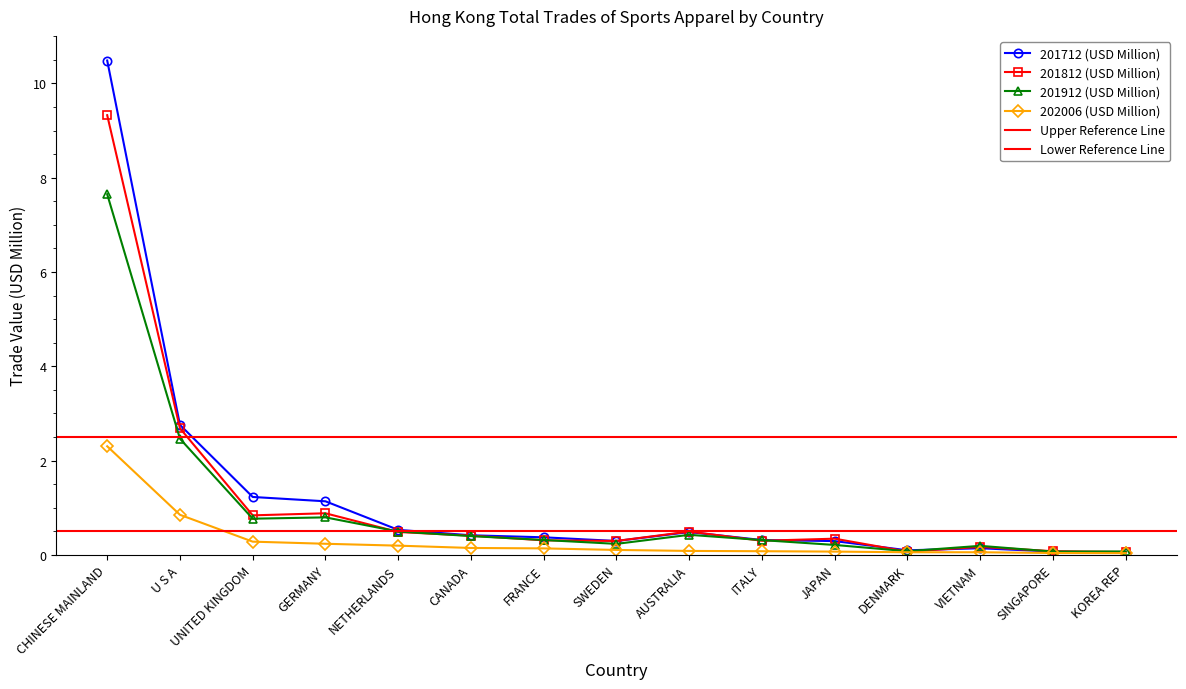

What is the total value across all series at ITALY?

1.0